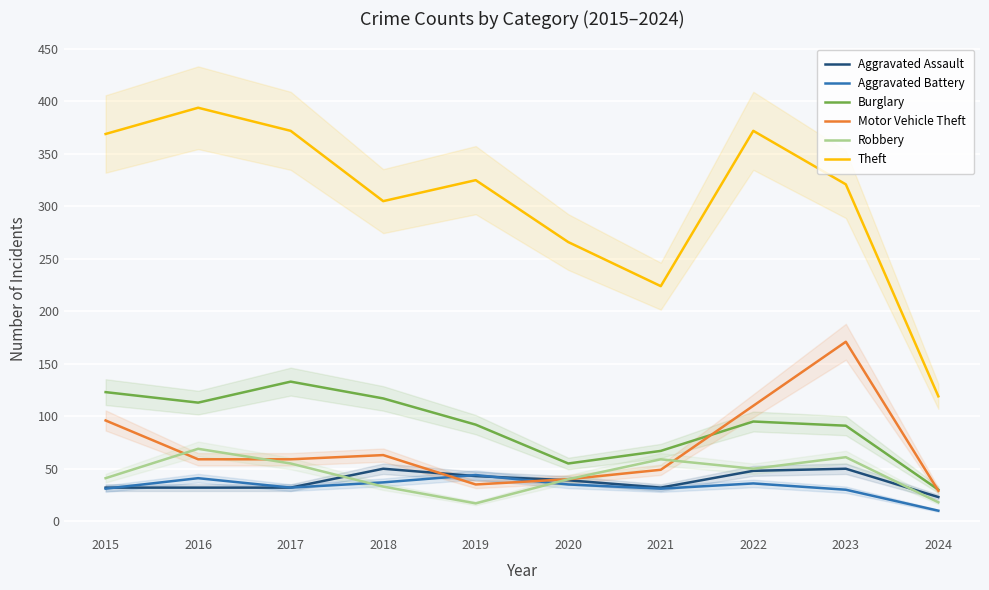

Between 2020 and 2019, which is larger?

2019